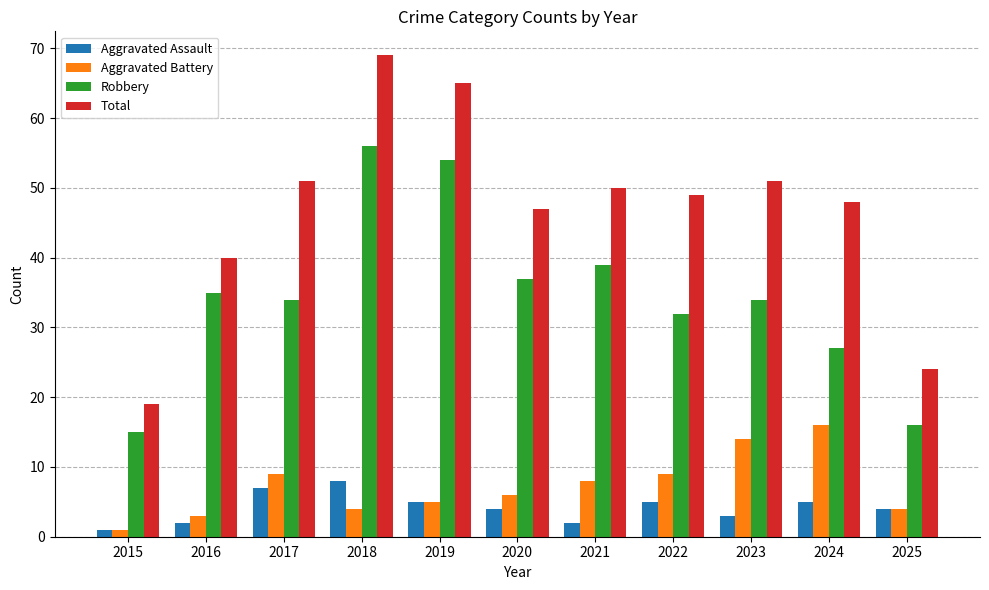

Reading left to right, what are all the values shown in this chart?

Aggravated Assault: 1	2	7	8	5	4	2	5	3	5	4
Aggravated Battery: 1	3	9	4	5	6	8	9	14	16	4
Robbery: 15	35	34	56	54	37	39	32	34	27	16
Total: 19	40	51	69	65	47	50	49	51	48	24